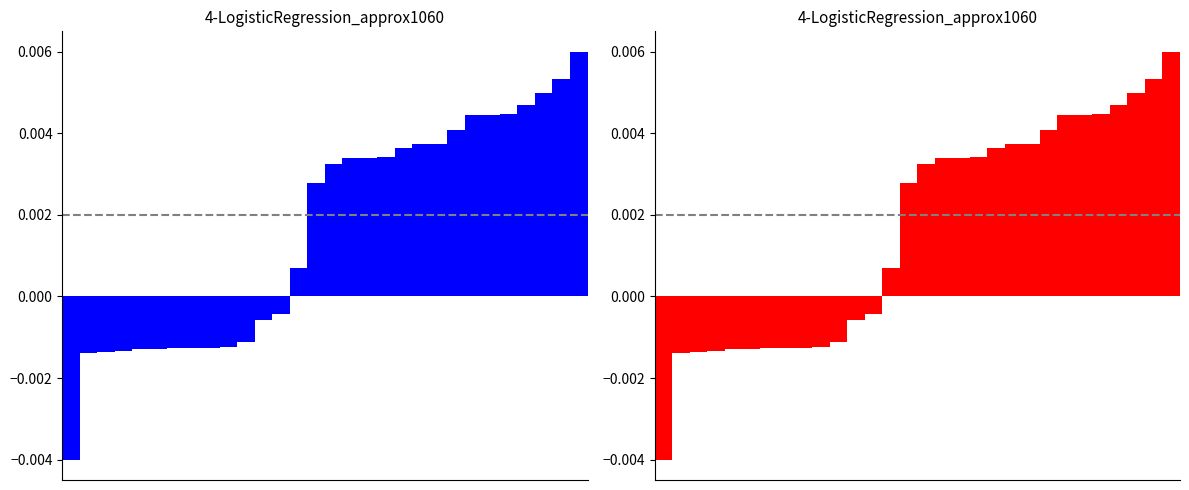

Which series has the largest range (max minus min)?

col_0